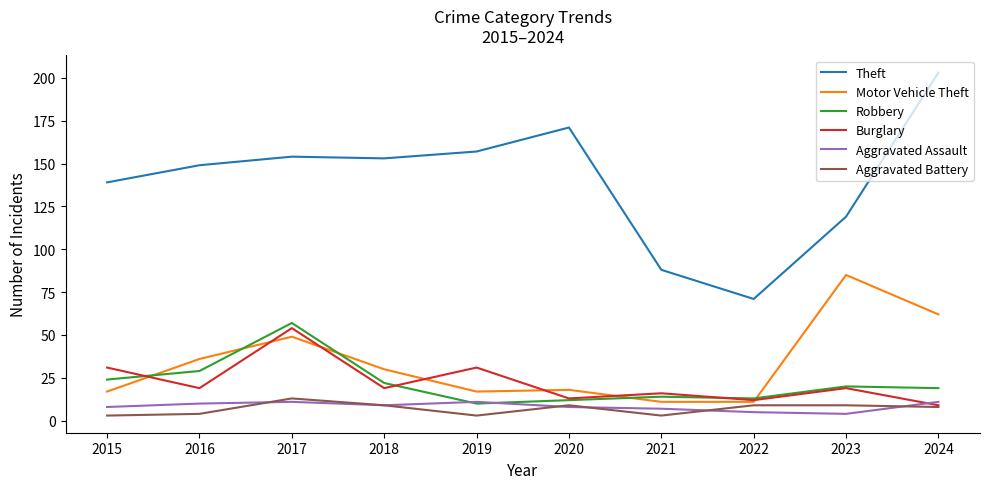

What is the highest value of the Burglary series?

54